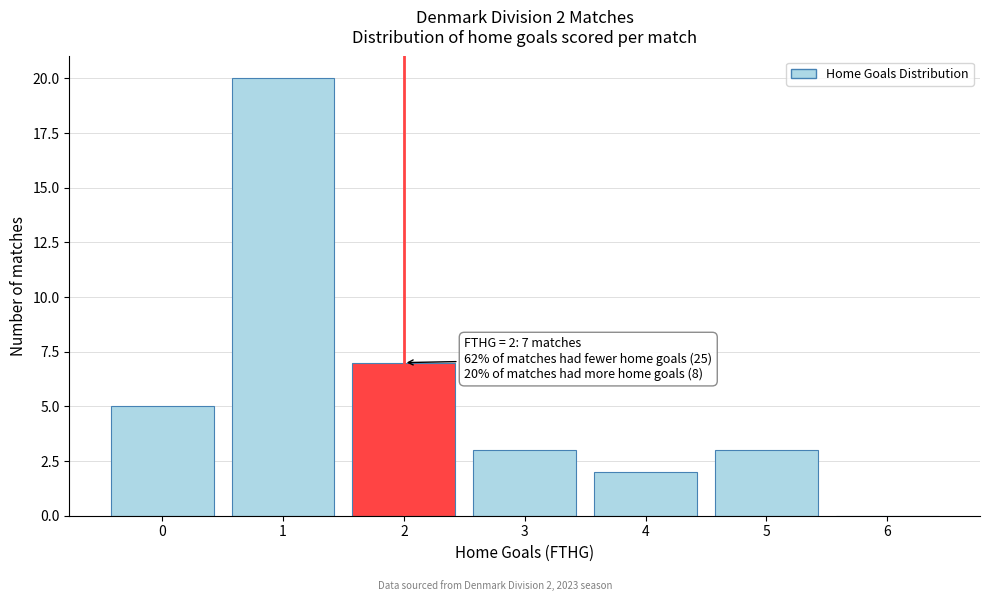

Over which range of the x-axis is the bar tallest?

0.5 to 1.5